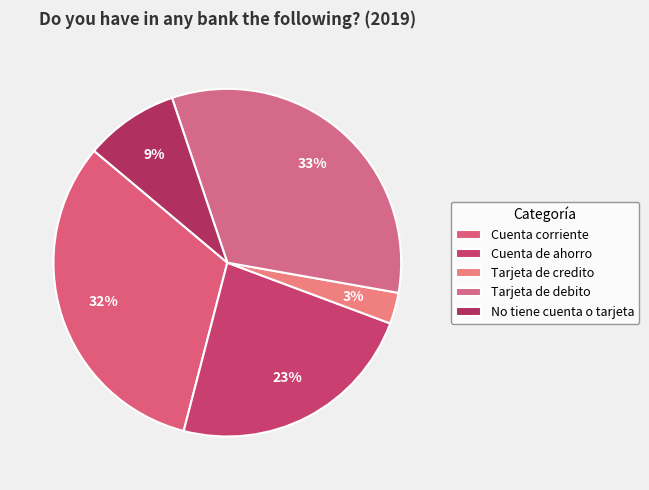

How much of the chart is everything except No tiene cuenta o tarjeta?

91.3%